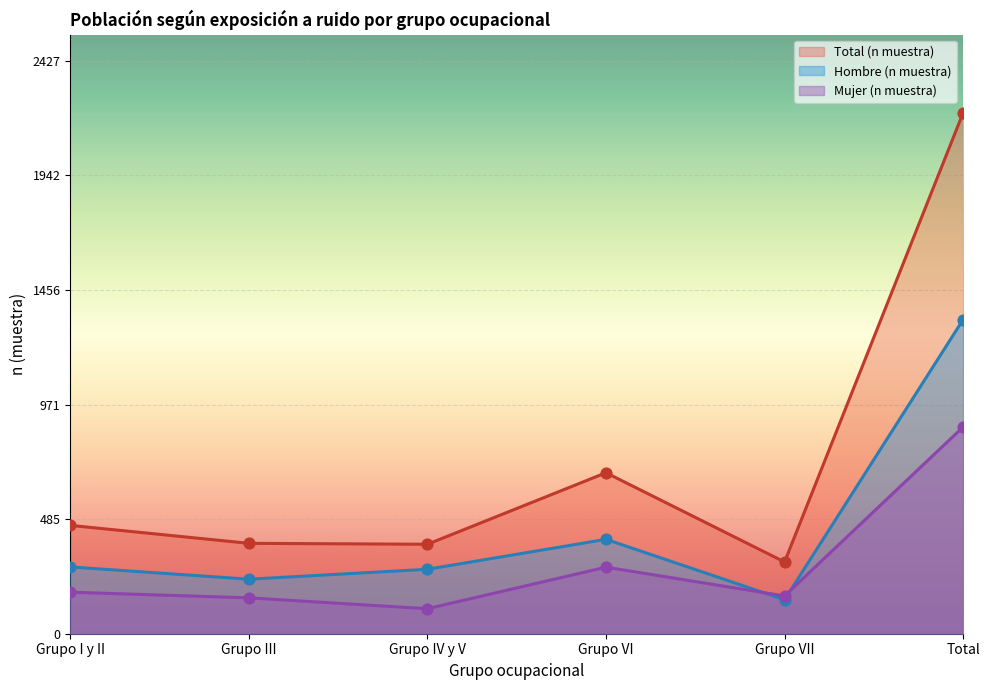

Which series reaches the maximum Y coordinate?

Total (n muestra)